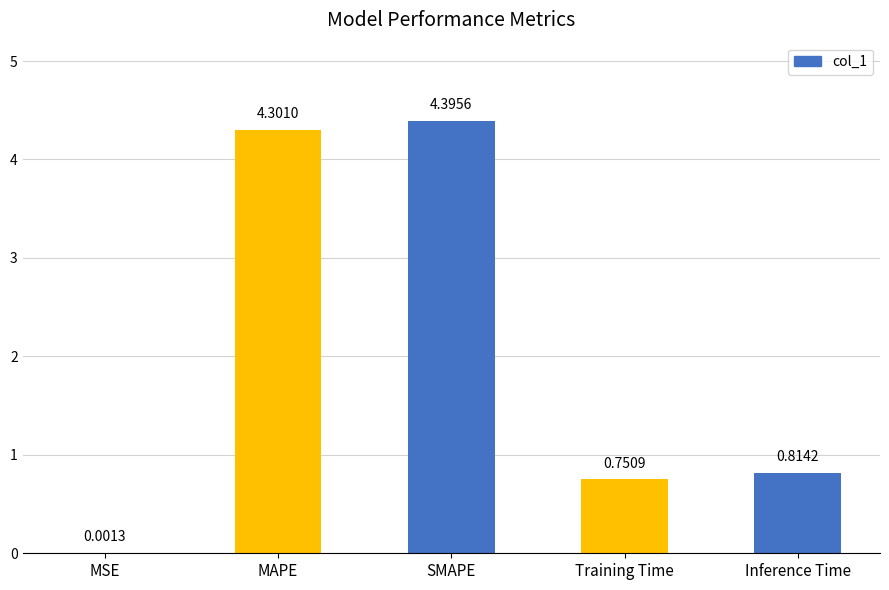

The value at Inference Time is 1.2. True or false?

False